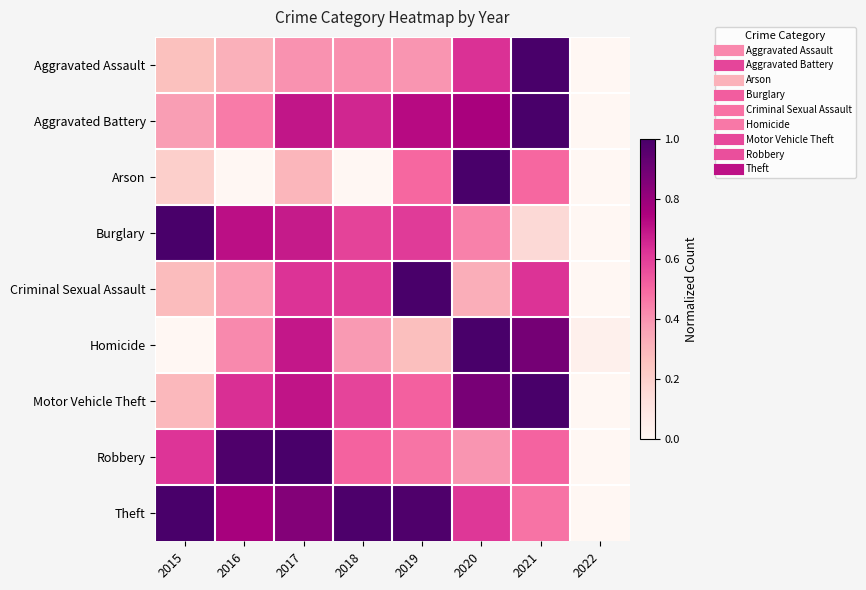

Between 2015 and 2019, which series saw the biggest shift?

Criminal Sexual Assault